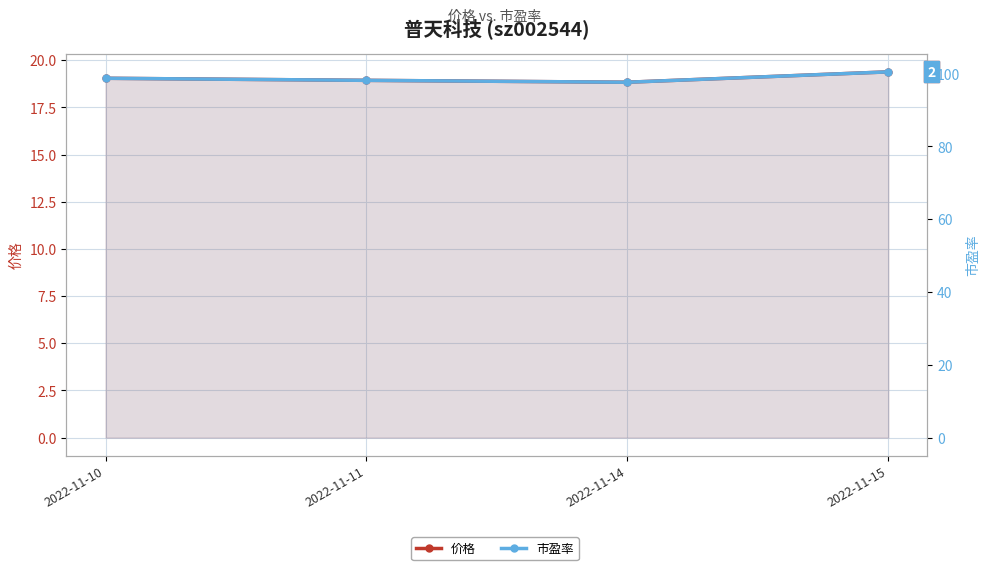

List the labels in order of 价格 value, smallest first.

2022-11-14, 2022-11-11, 2022-11-10, 2022-11-15